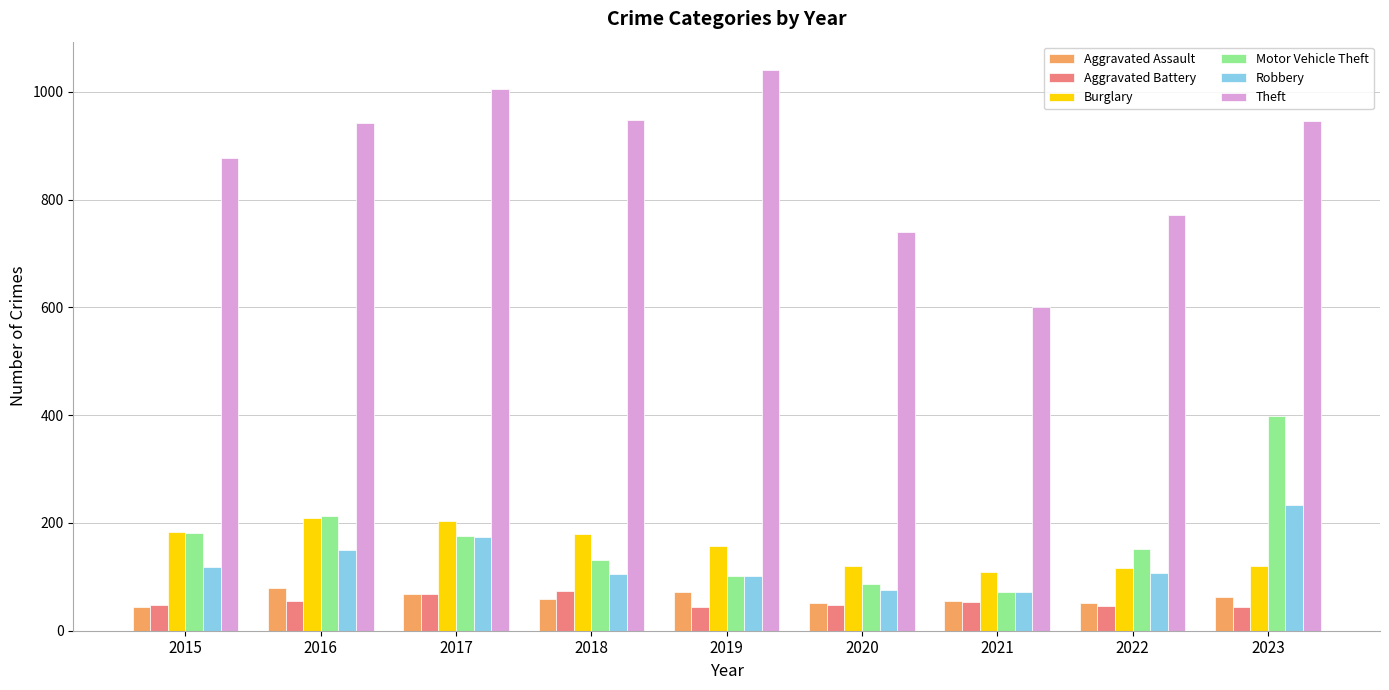

What is the minimum value shown in the chart?

44